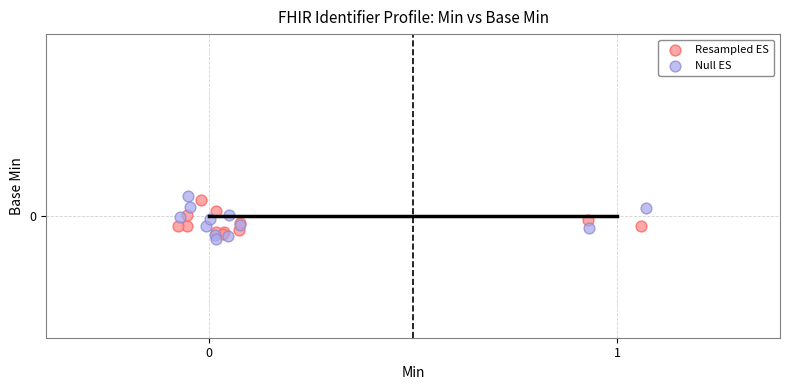

What are all the series names shown in the legend?

Resampled ES, Null ES